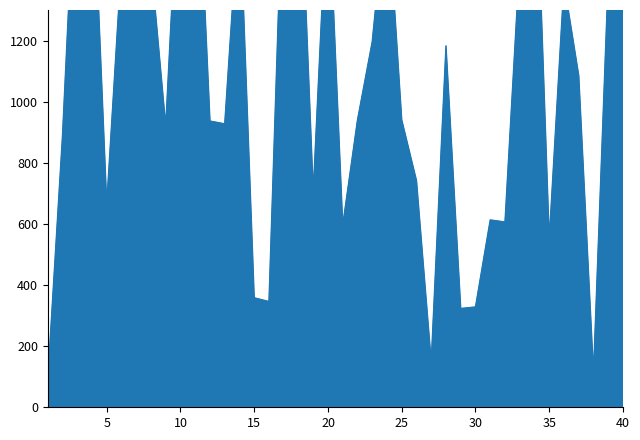

How many lines are shown in the chart?

1